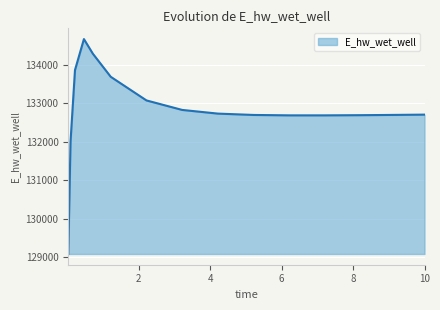

What is the greatest value displayed?

134666.3